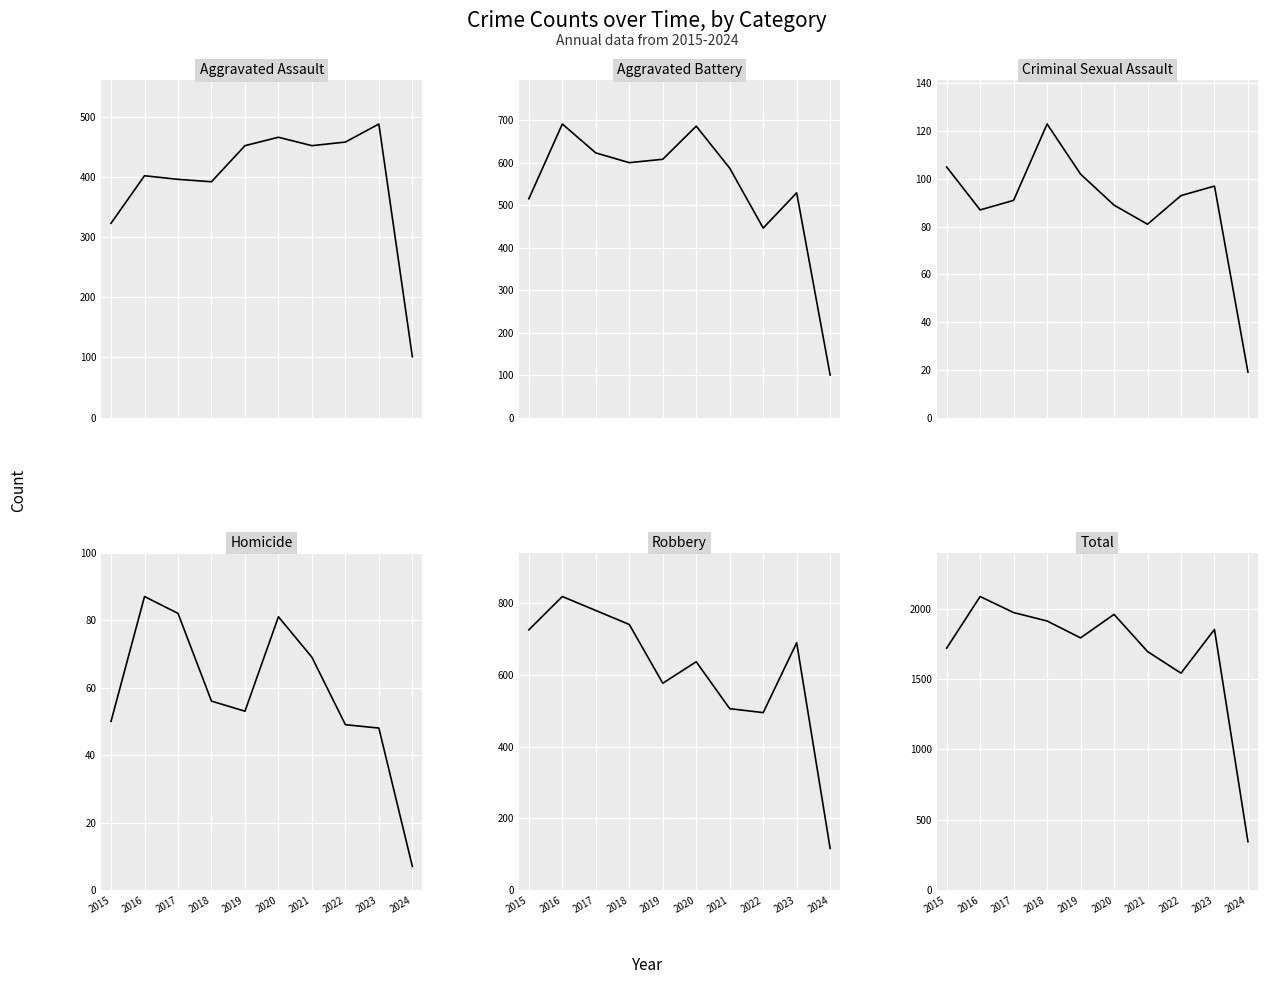

How many values in the Total series are below 1852?

5